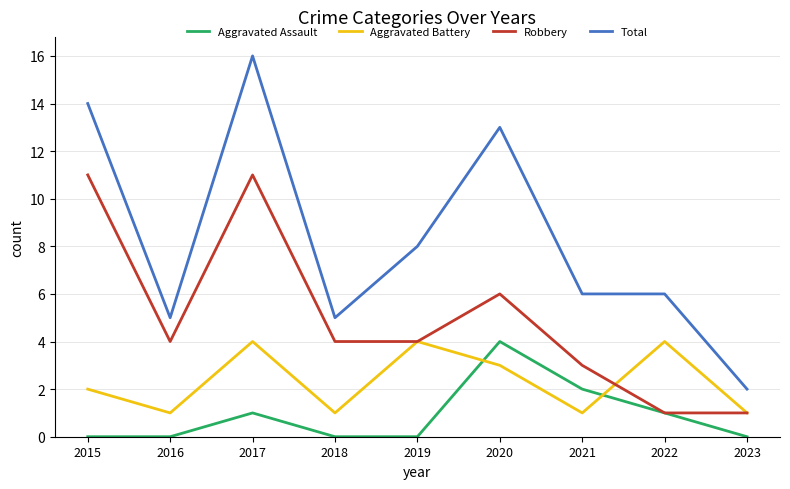

Which category has the highest value across all series?

2017